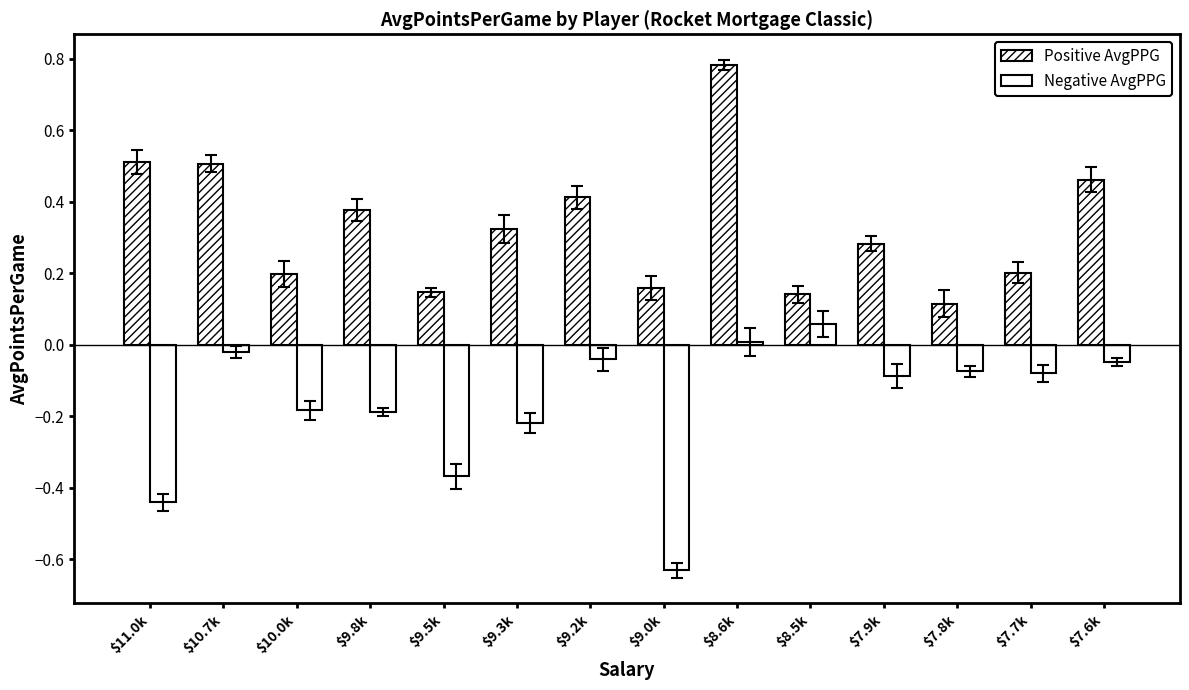

Between $7.9k and $7.7k, which series saw the biggest shift?

Positive AvgPPG